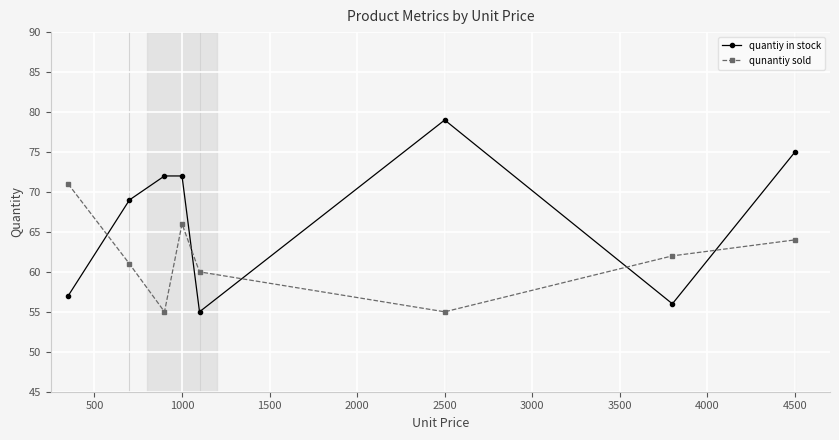

How many intersections are there between quantiy in stock and qunantiy sold?

5